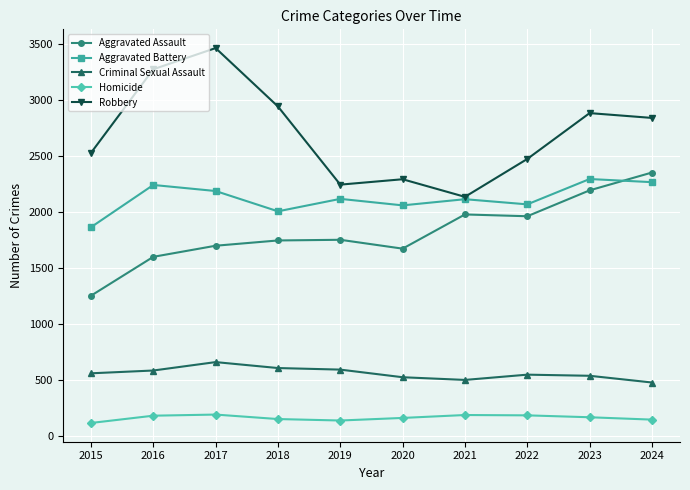

What is the greatest value displayed?

3463